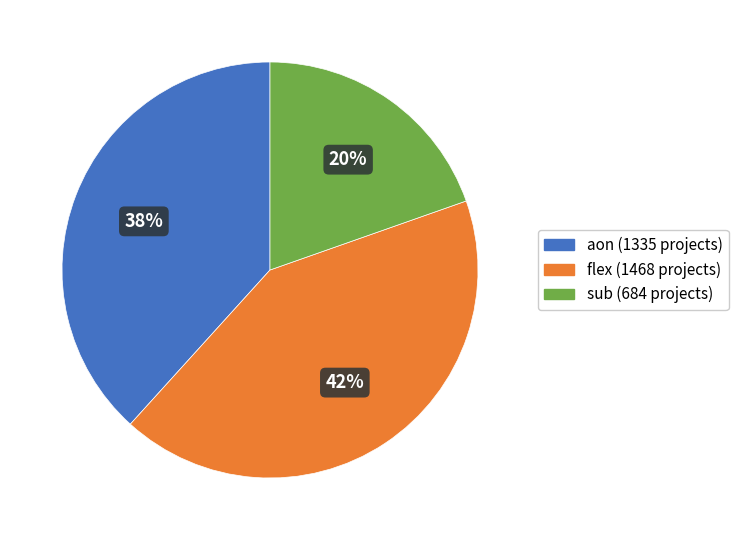

Is the sum of sub and flex greater than half?

Yes